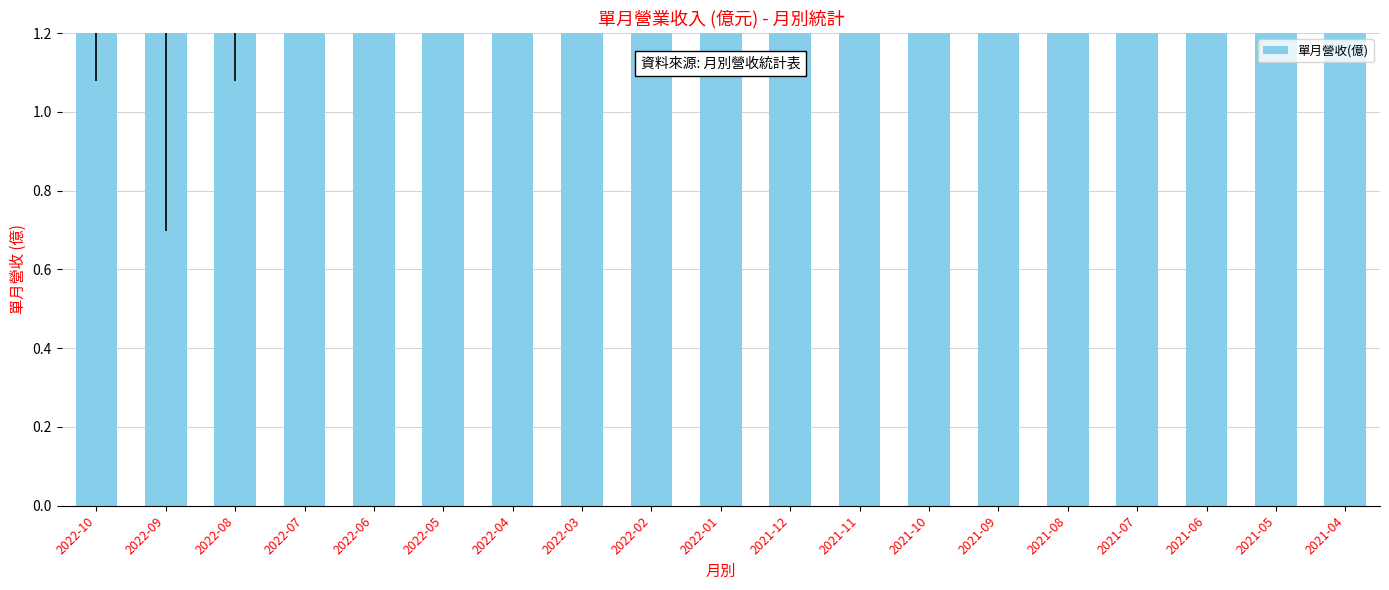

What is the change in value from 2022-02 to 2021-10?

+0.3